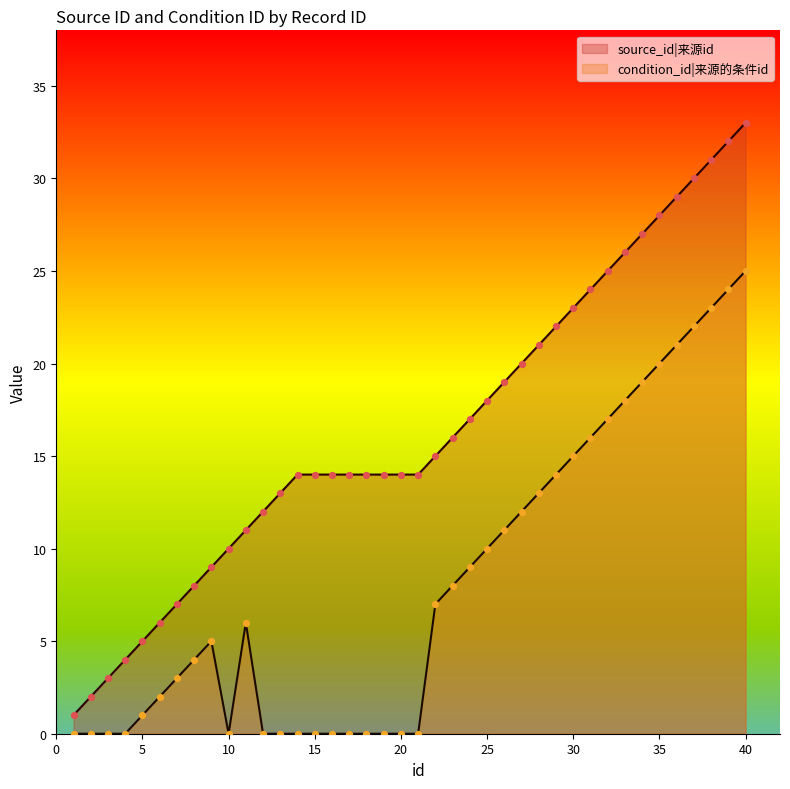

Is the value of condition_id at 8 greater than the value of source_id at 29?

No